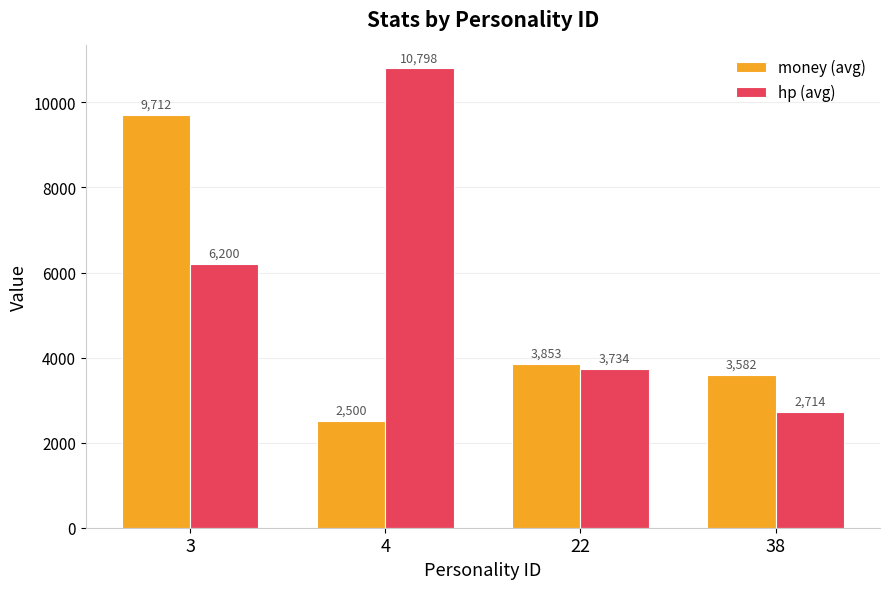

What is the spread (max minus min) of values at 3?

3512.1